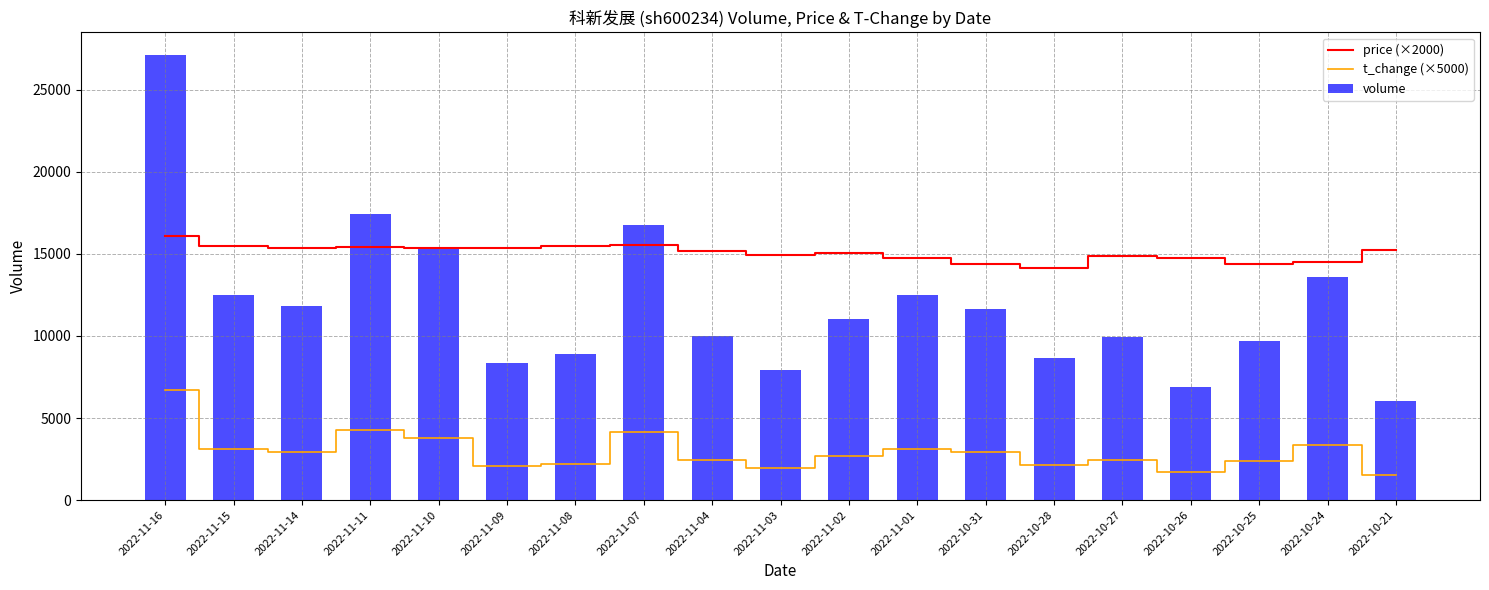

What is the label of the 16th bar from the left?

2022-10-26